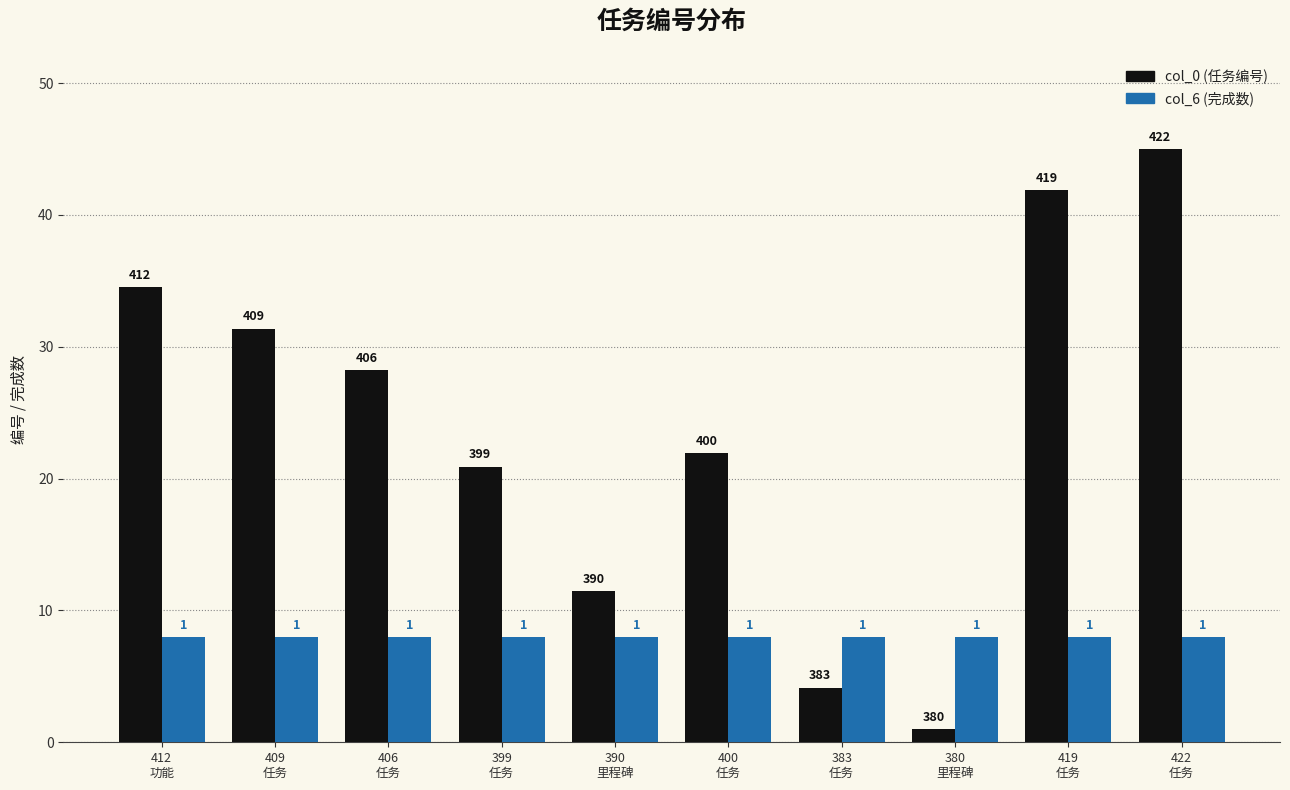

What is the minimum value shown in the chart?

1.0